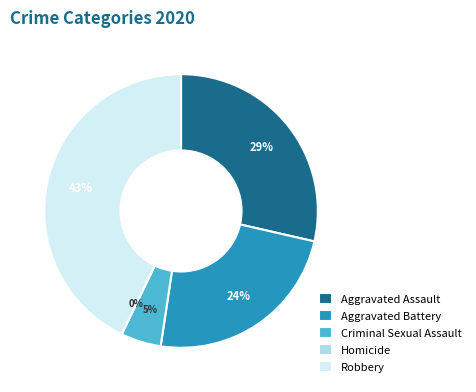

What is the smallest slice in the pie chart?

Homicide